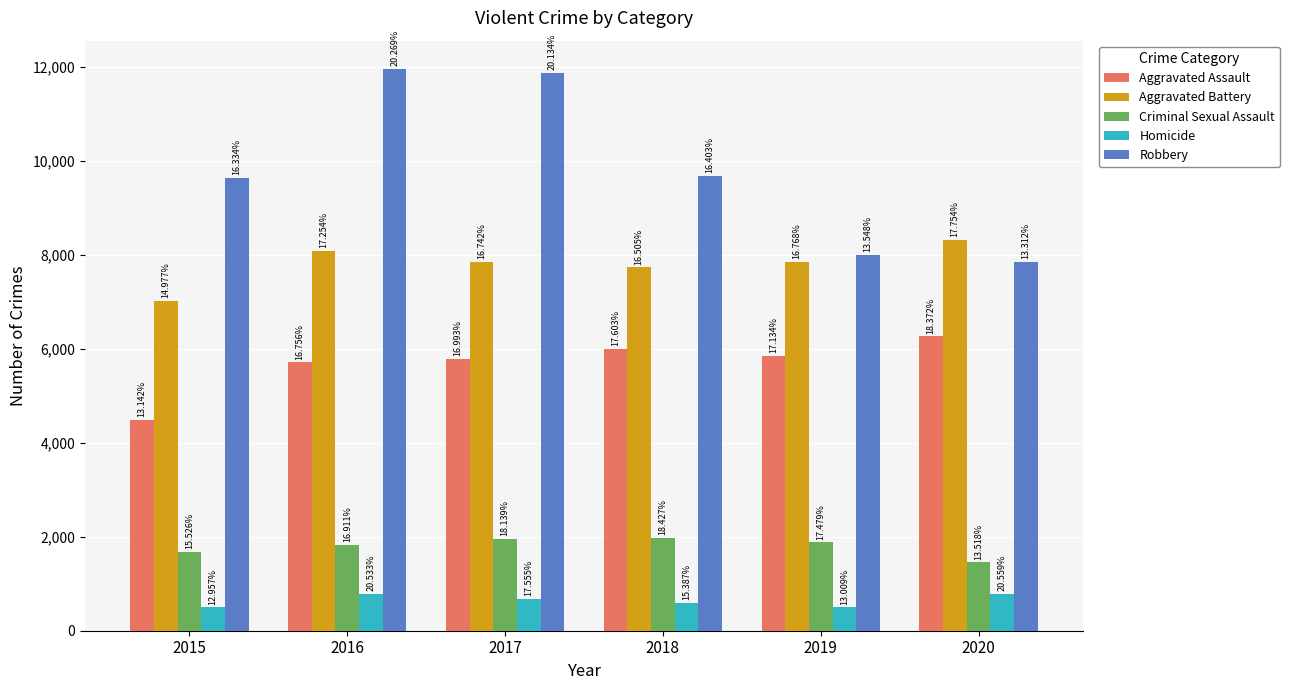

Where does the Homicide series first go above 672?

2016